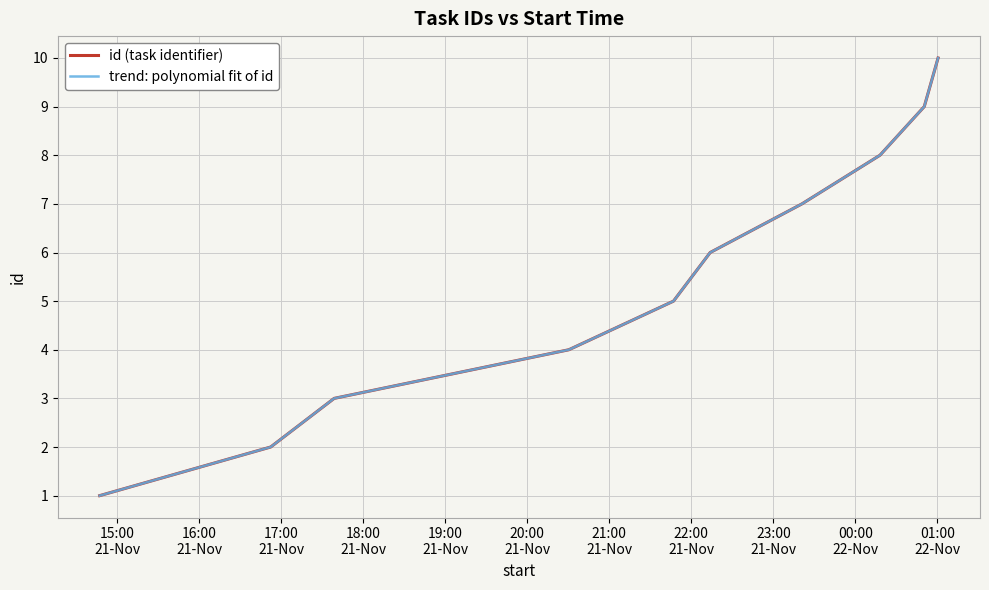

Which series has the widest spread of values?

id (task identifier)